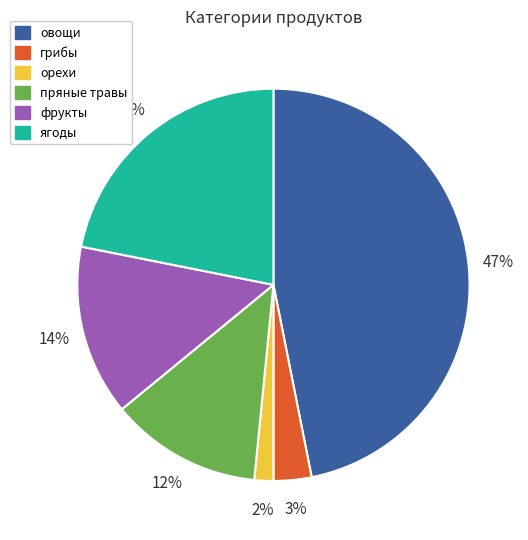

To the nearest percent, what portion does овощи represent?

47%